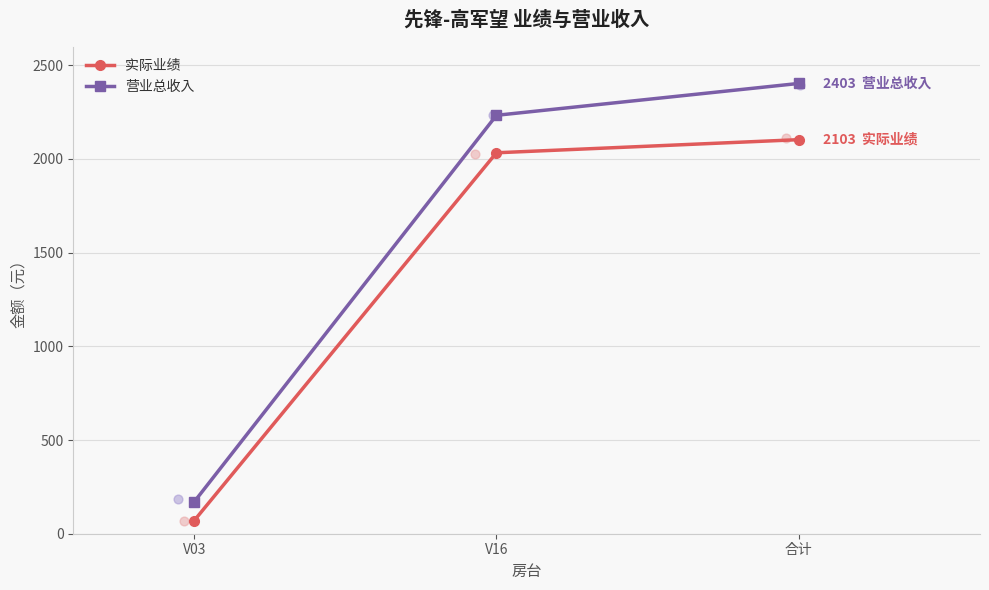

Which series reaches the maximum Y coordinate?

营业总收入